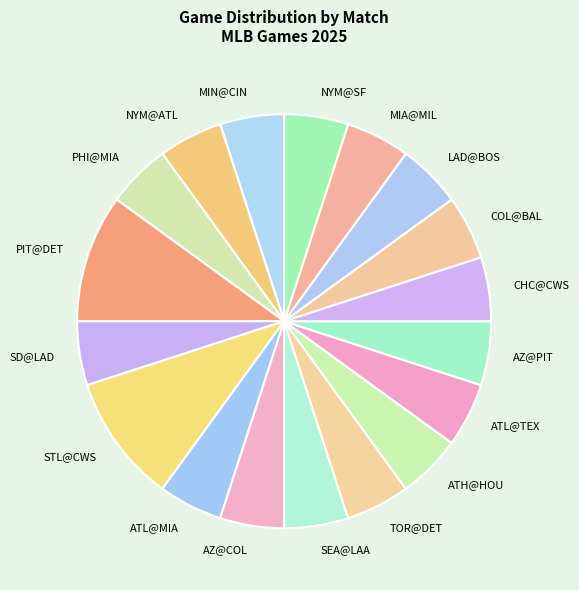

Approximately how many times larger is the value at PIT@DET compared to TOR@DET?

2.0